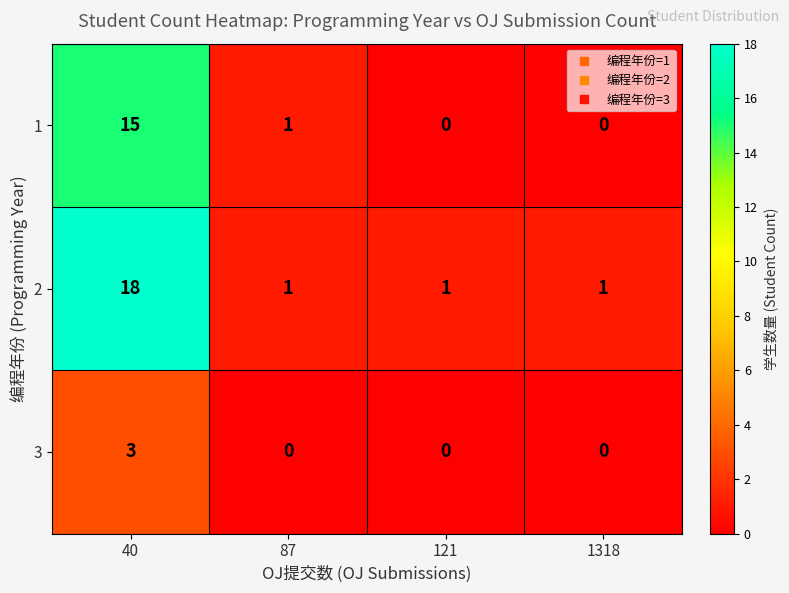

What is the total value across all series at 87?

2